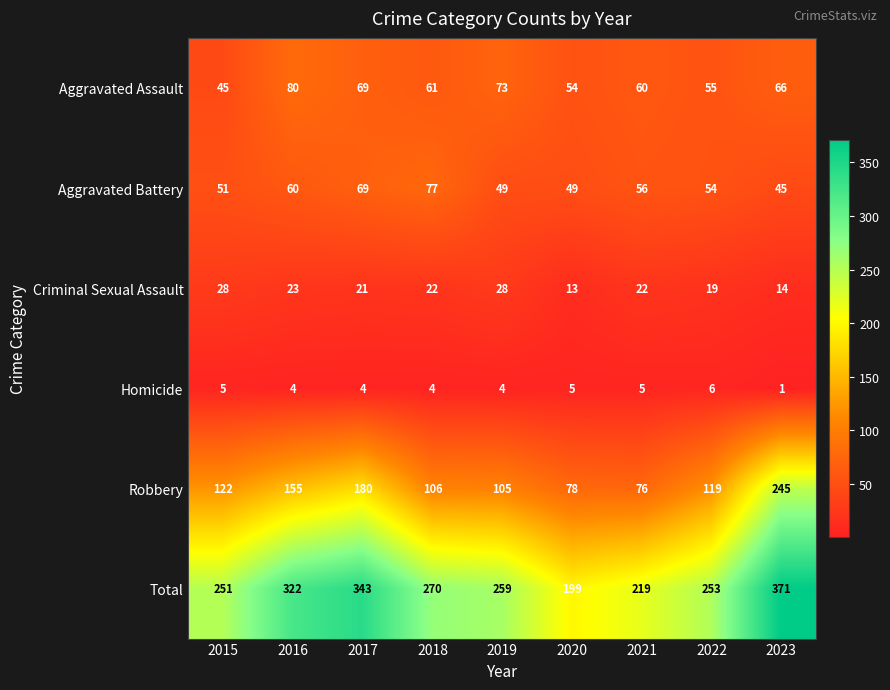

What is the sum of all Robbery values?

1186